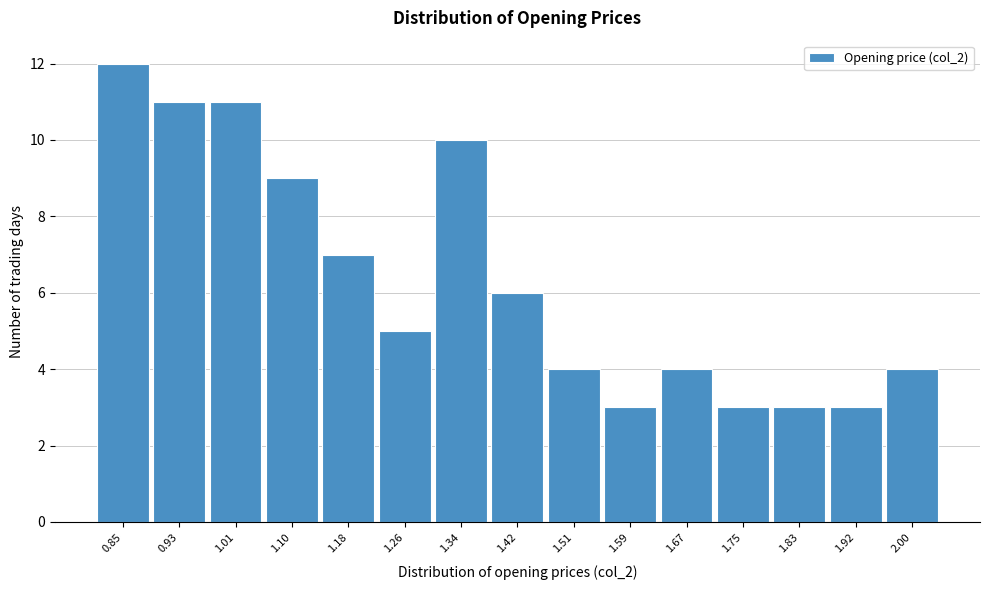

Reading left to right, what are all the values shown in this chart?

0.85=12	0.93=11	1.01=11	1.10=9	1.18=7	1.26=5	1.34=10	1.42=6	1.51=4	1.59=3	1.67=4	1.75=3	1.83=3	1.92=3	2.00=4